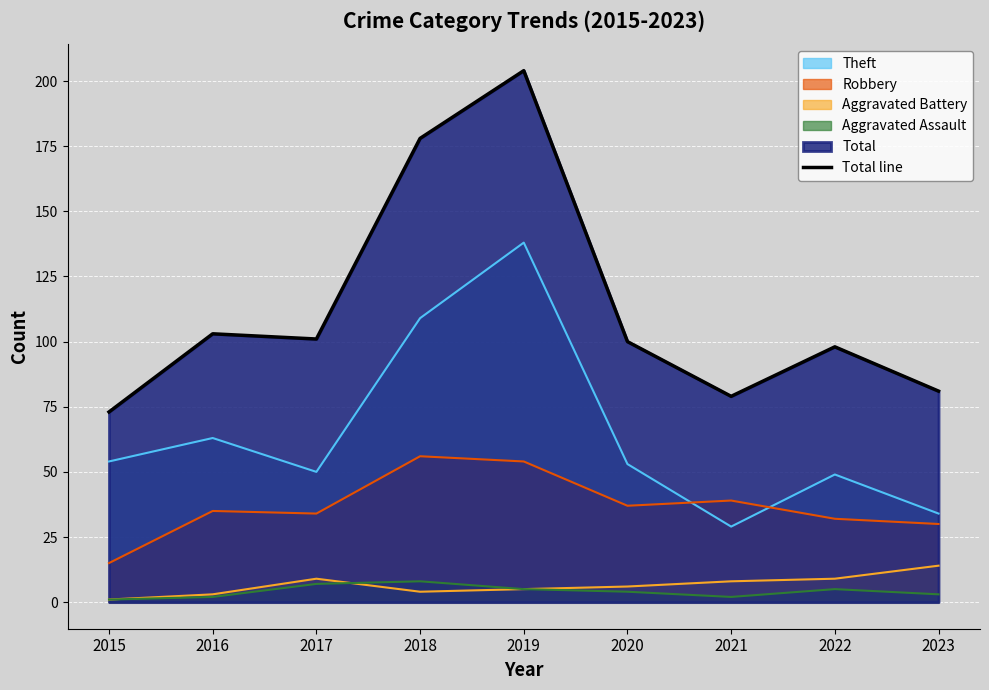

Does the chart display data point markers on the line(s)?

No